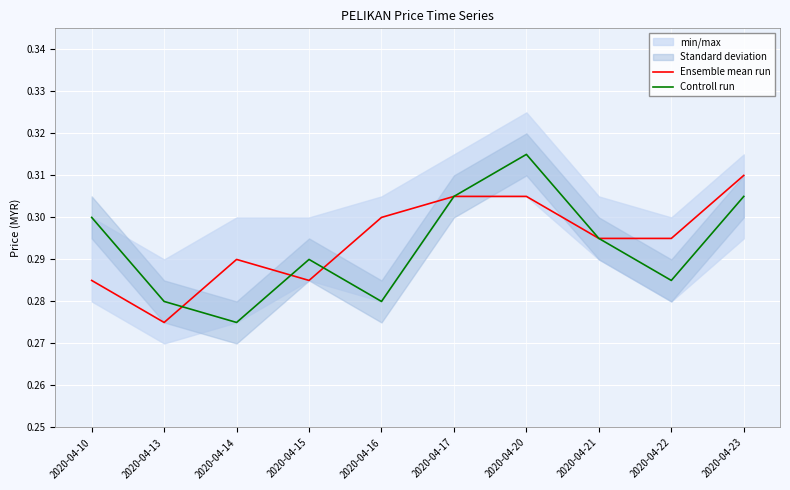

Reading right to left, extract all data points from this chart.

Ensemble mean run: 2020-04-23=0.3	2020-04-22=0.3	2020-04-21=0.3	2020-04-20=0.3	2020-04-17=0.3	2020-04-16=0.3	2020-04-15=0.3	2020-04-14=0.3	2020-04-13=0.3	2020-04-10=0.3
Controll run: 2020-04-23=0.3	2020-04-22=0.3	2020-04-21=0.3	2020-04-20=0.3	2020-04-17=0.3	2020-04-16=0.3	2020-04-15=0.3	2020-04-14=0.3	2020-04-13=0.3	2020-04-10=0.3